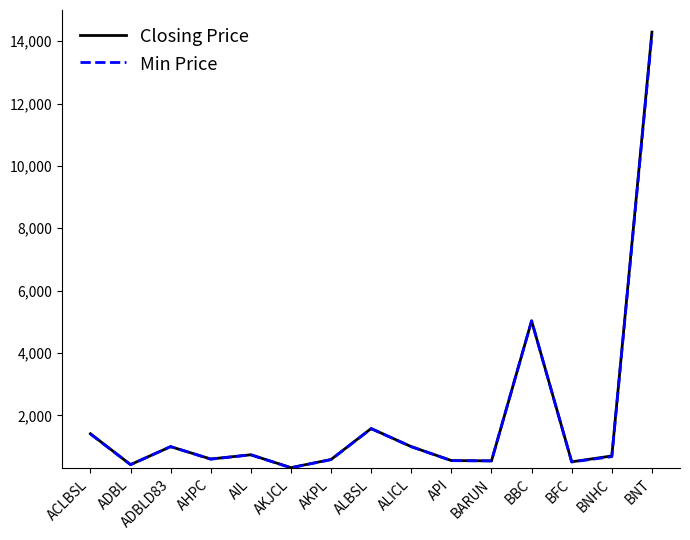

True or false: Min Price has a value of 1570.0 at ALBSL.

True